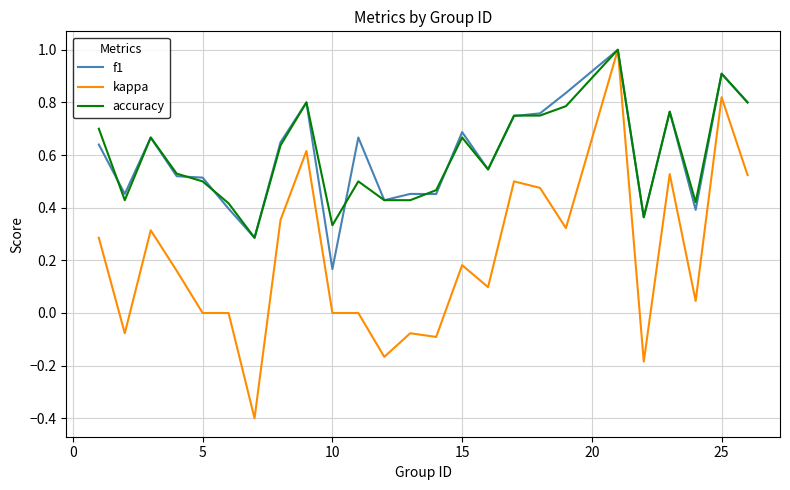

Which series has the widest spread of values?

kappa